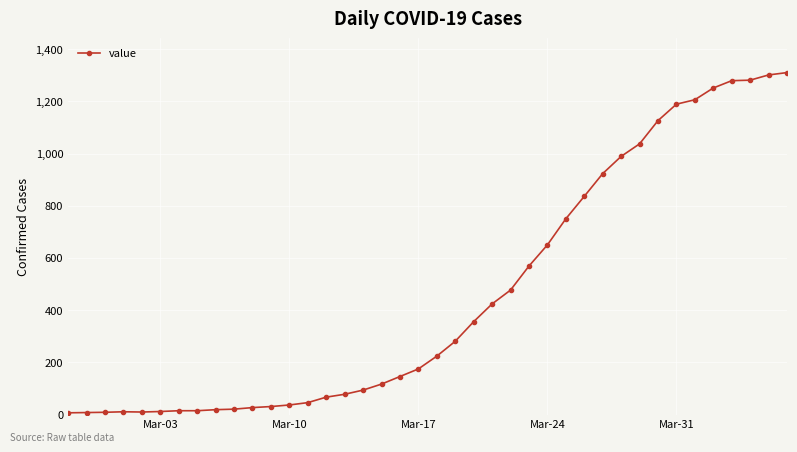

How many data points does each series have?

40